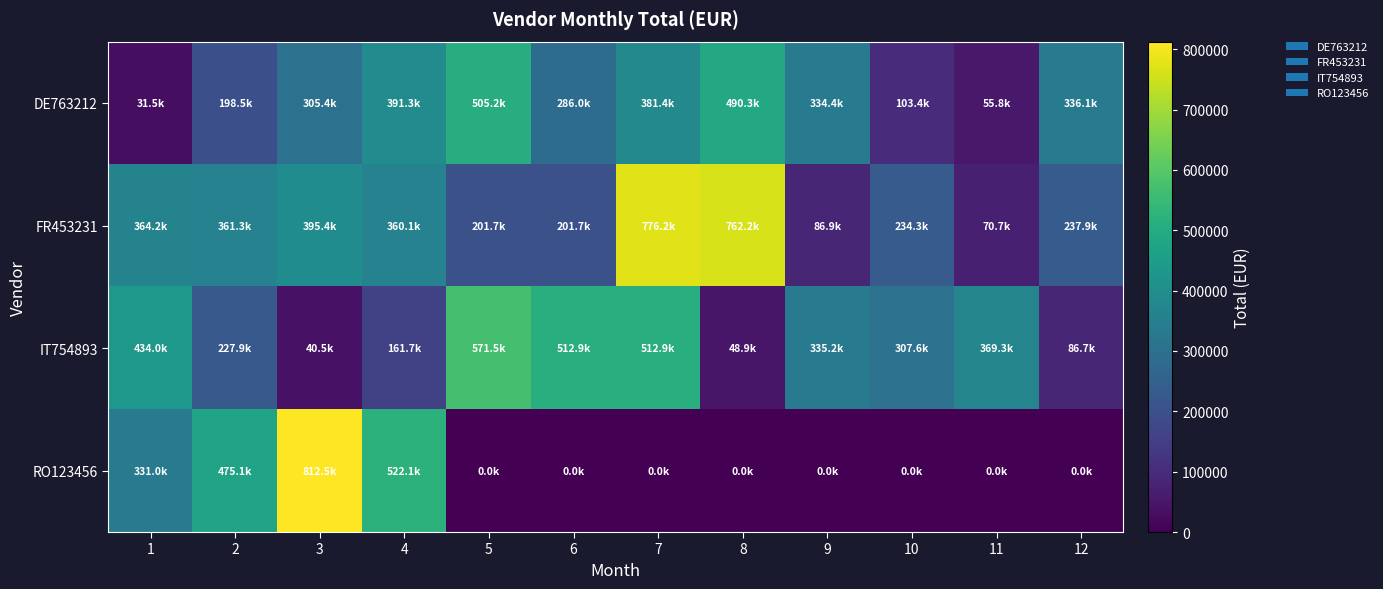

At which category is the sum across all series the highest?

7